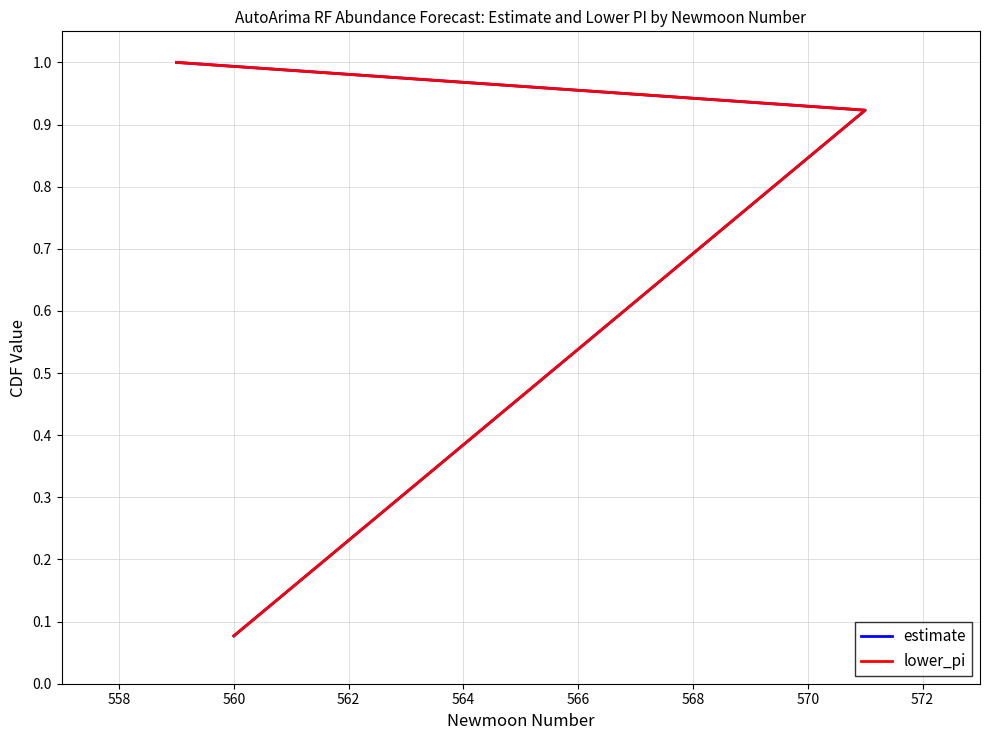

How many series are shown in this chart?

2